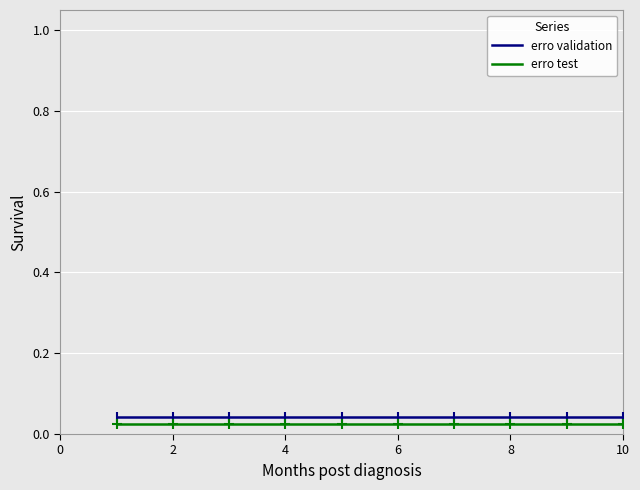

Which series has the largest total across all categories?

erro validation